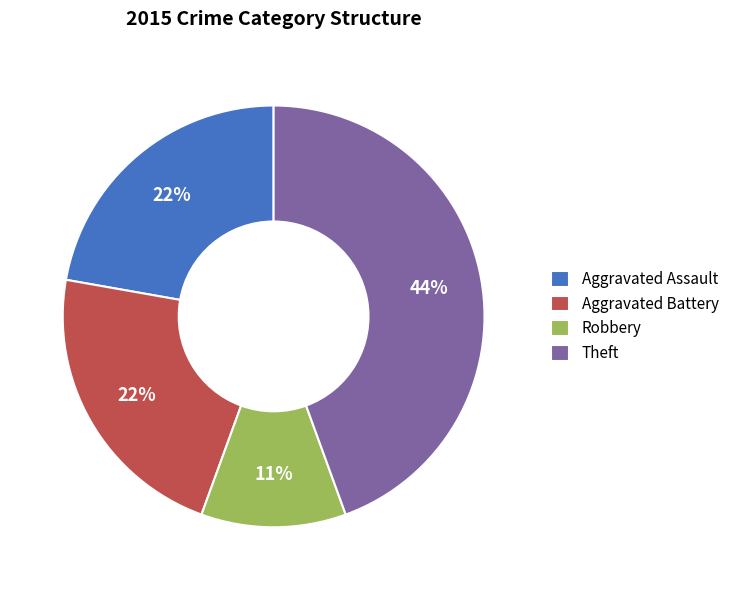

To the nearest percent, what portion does Aggravated Assault represent?

22%